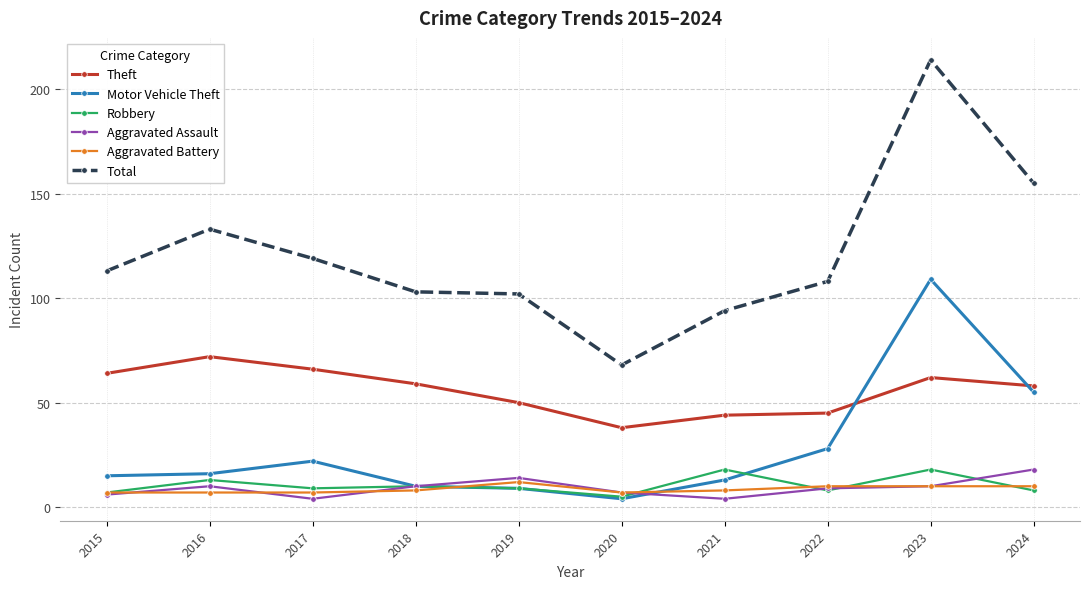

In Total, how many points are lower than both neighbors (excluding endpoints)?

1